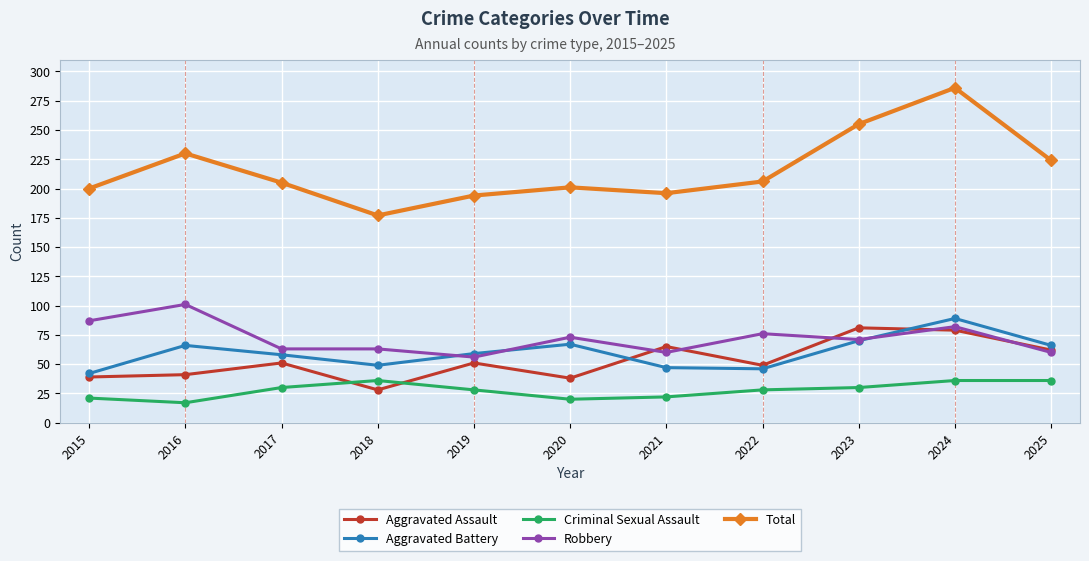

What is the spread (max minus min) of values at 2022?

178